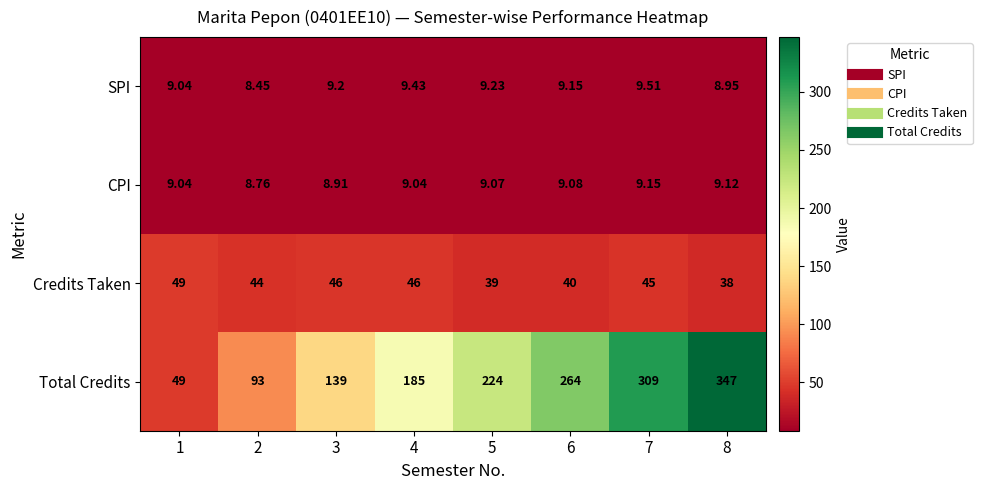

How many data points does each series have?

8